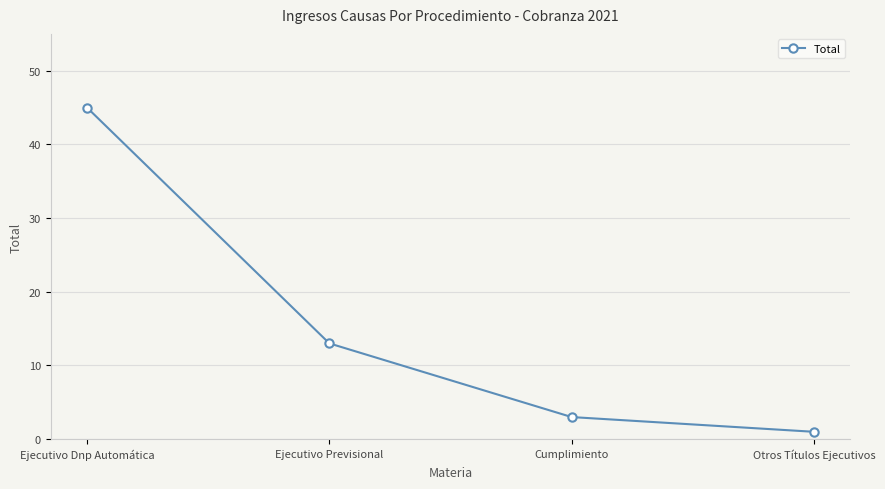

What is the difference between the values at Otros Títulos Ejecutivos and Cumplimiento?

2